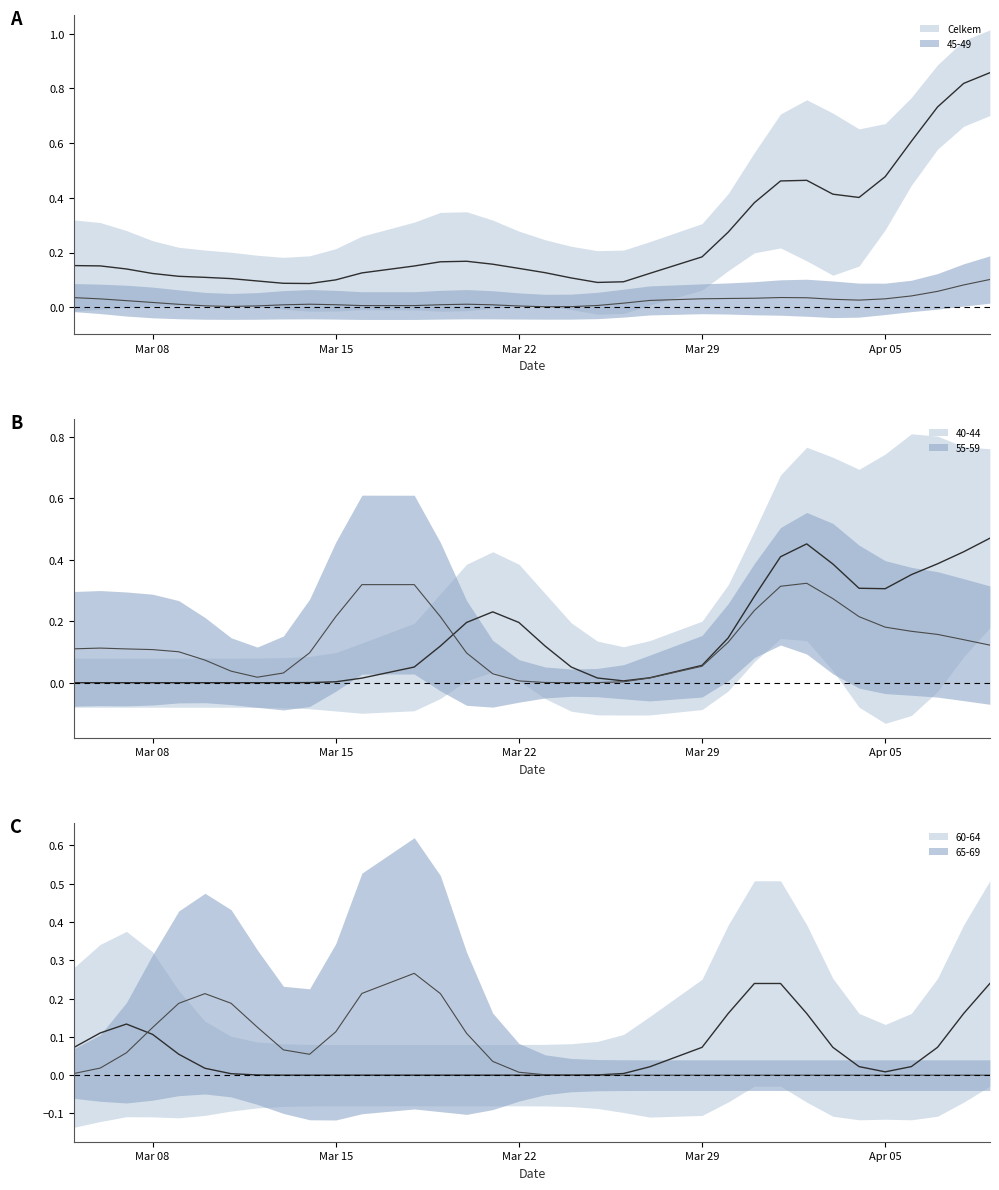

True or false: 45-49 and Celkem intersect in this chart.

False